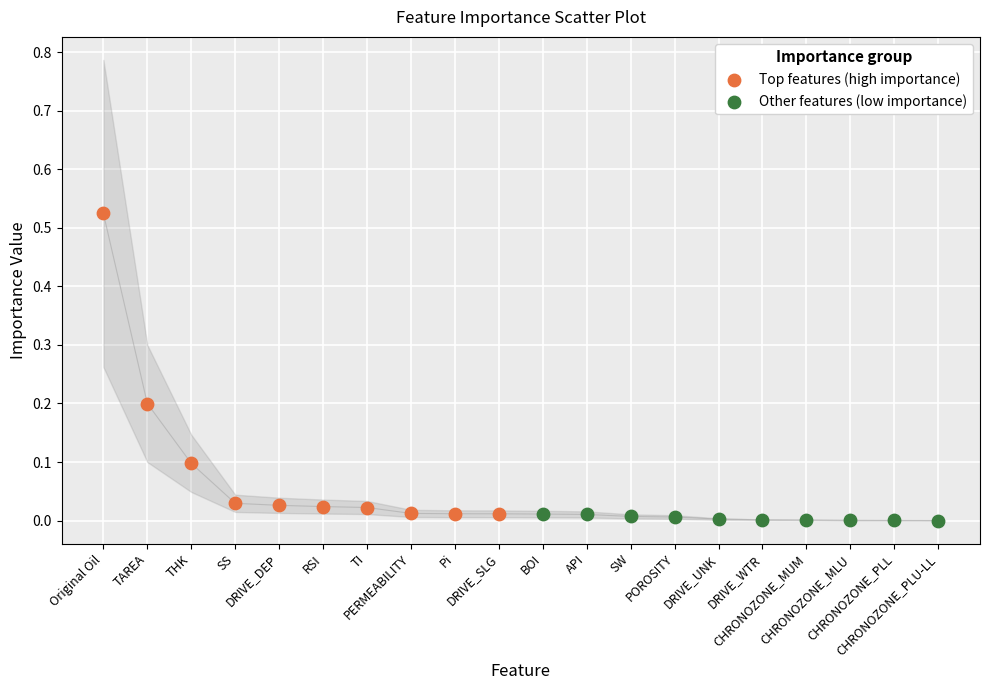

Which series contains the highest Y value?

Top features (high importance)